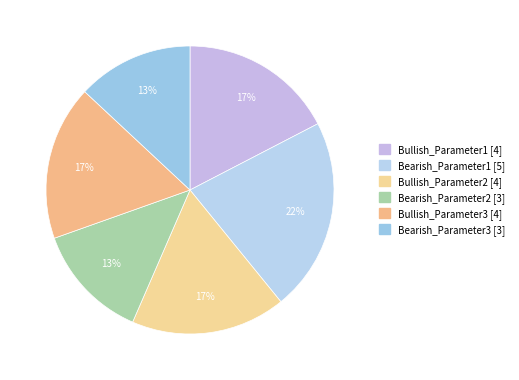

To the nearest percent, what portion does Bullish_Parameter1 represent?

17%